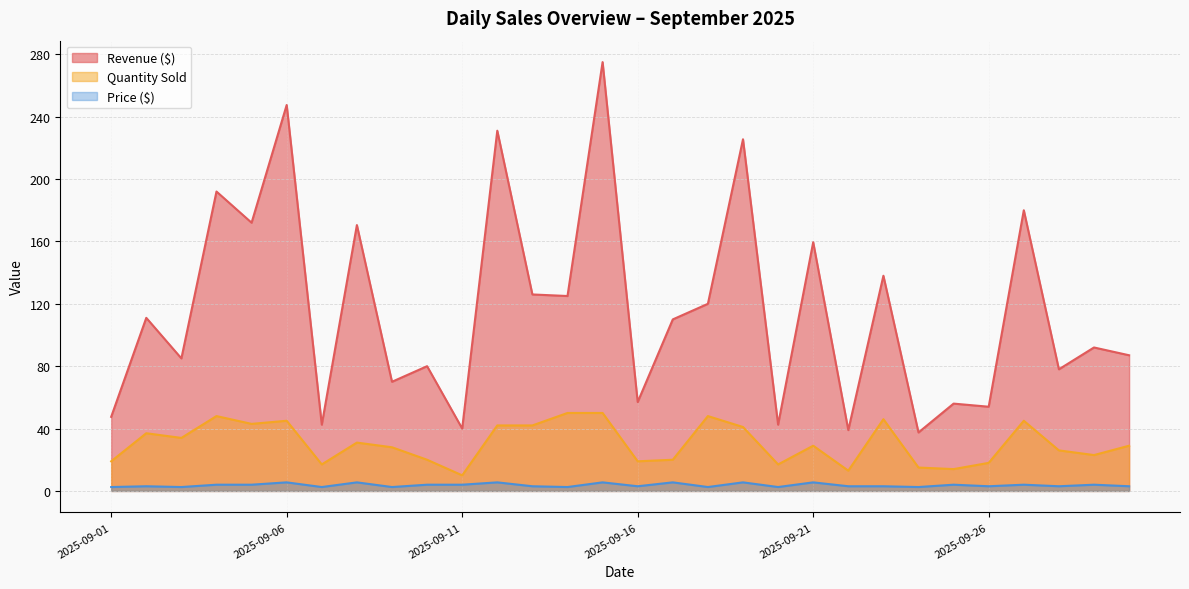

Which category has the lowest value across all series?

2025-09-01